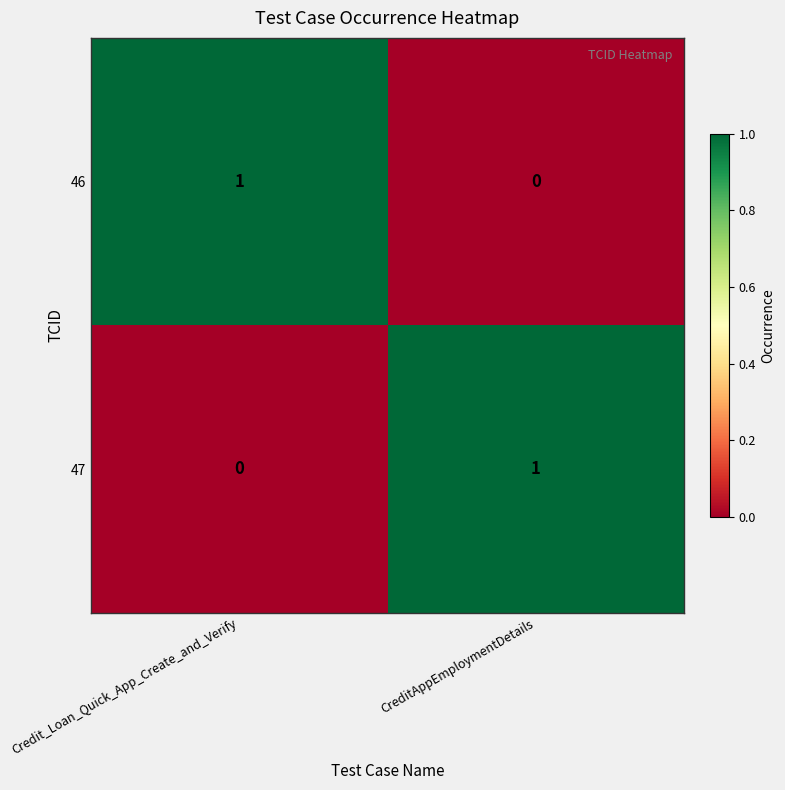

At how many categories does at least one series exceed 0?

2